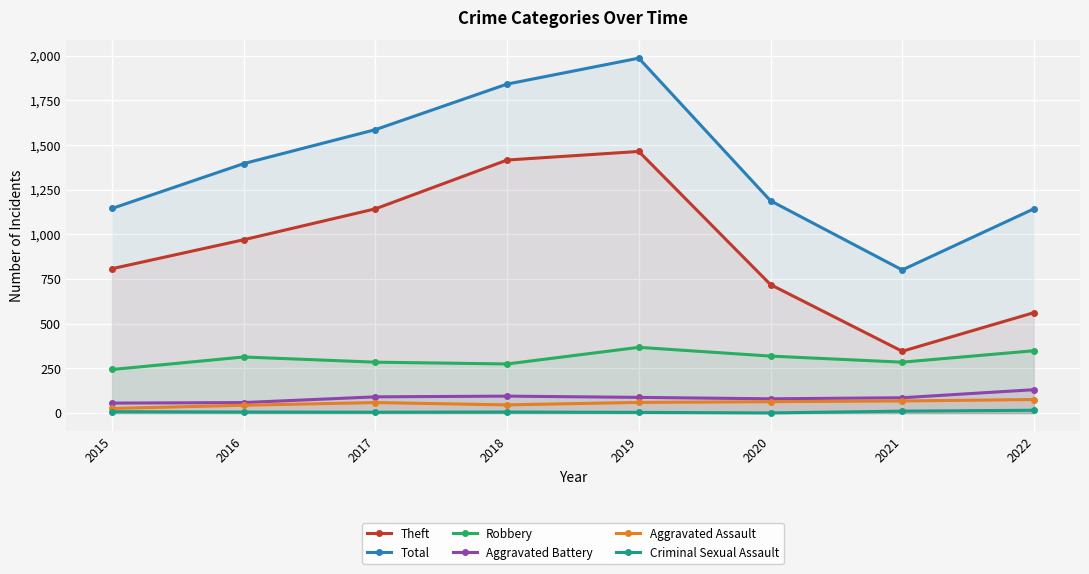

What is the sum of all Aggravated Assault values?

443